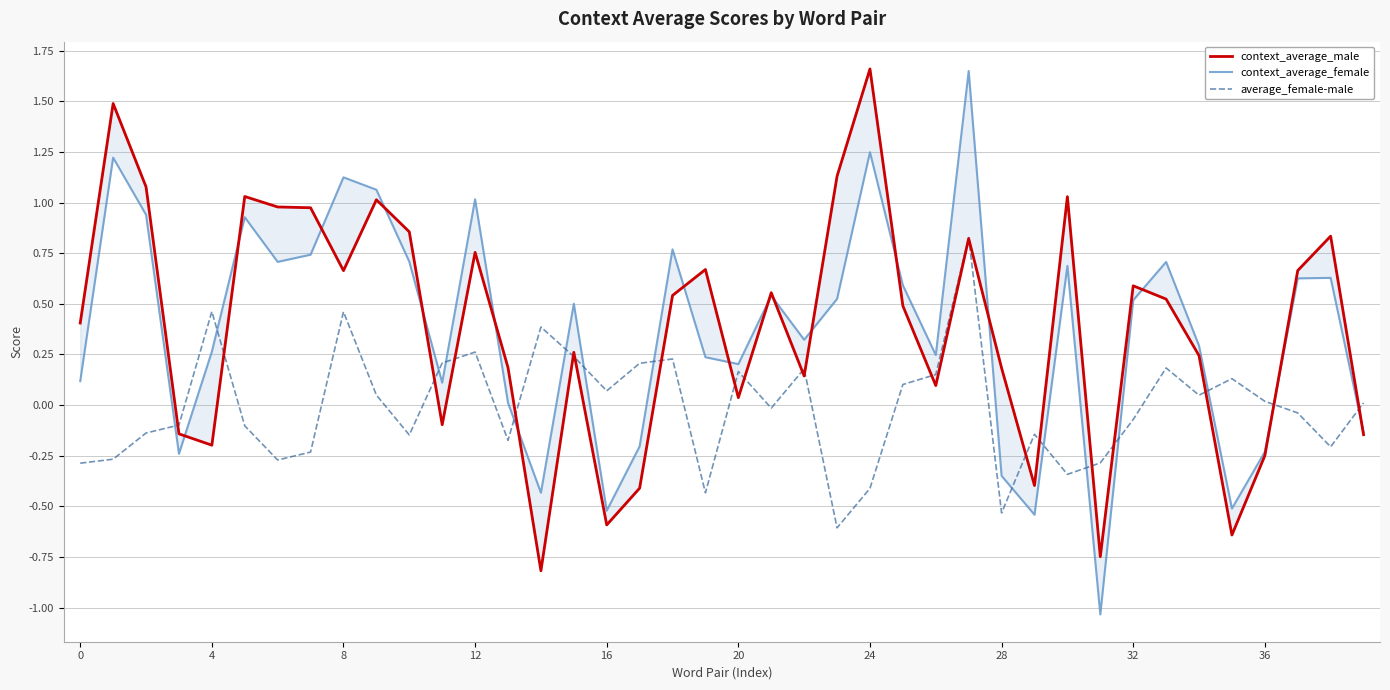

How many interior local peaks does the average_female-male series have?

11